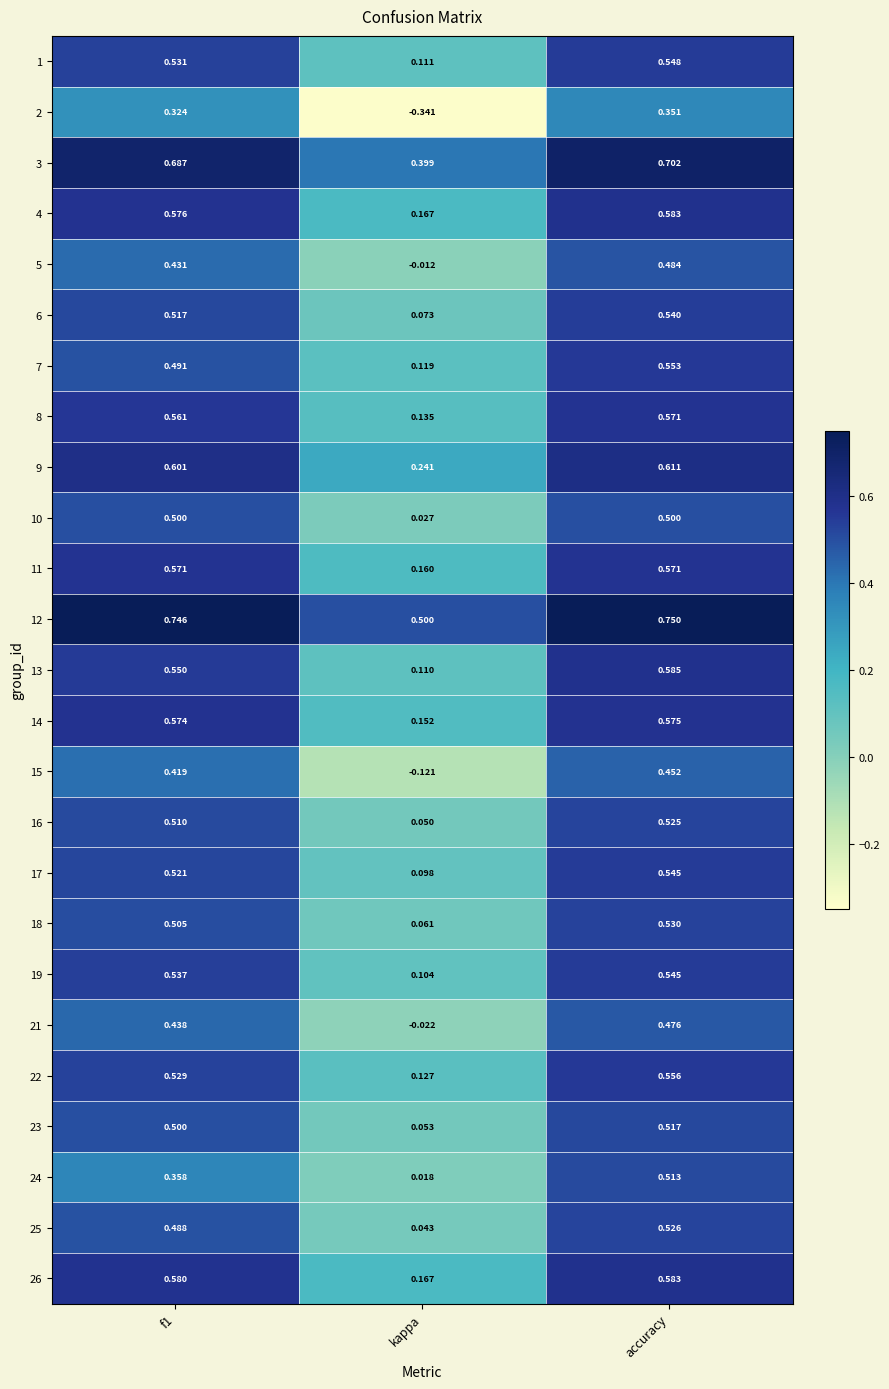

Which label corresponds to the largest value in the chart?

accuracy